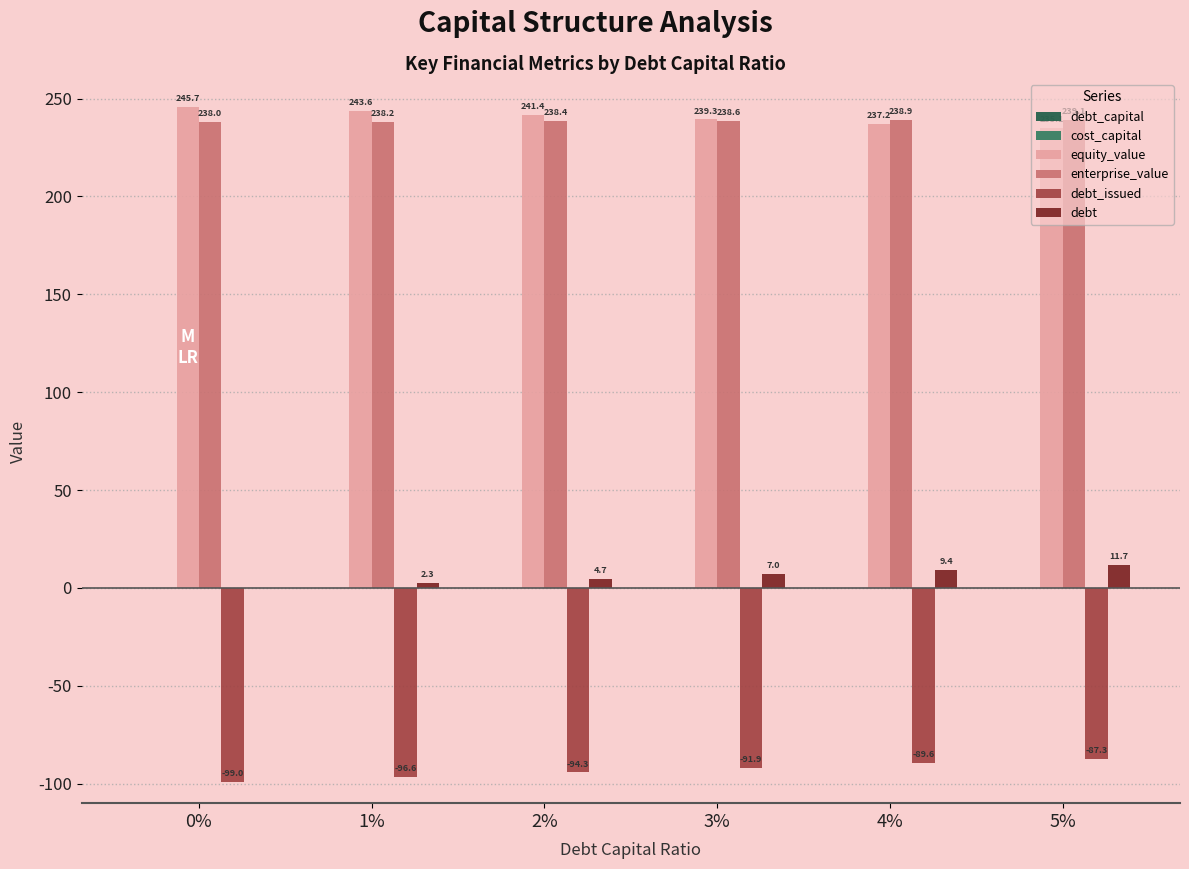

At which label does debt_issued first exceed -91?

4%